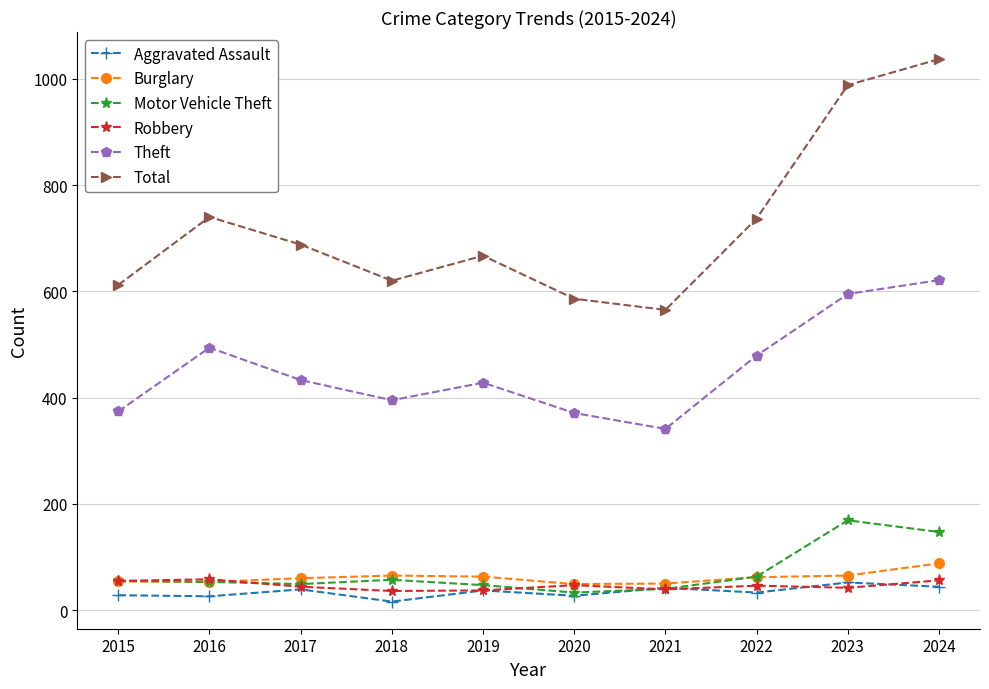

True or false: Total and Motor Vehicle Theft intersect in this chart.

False